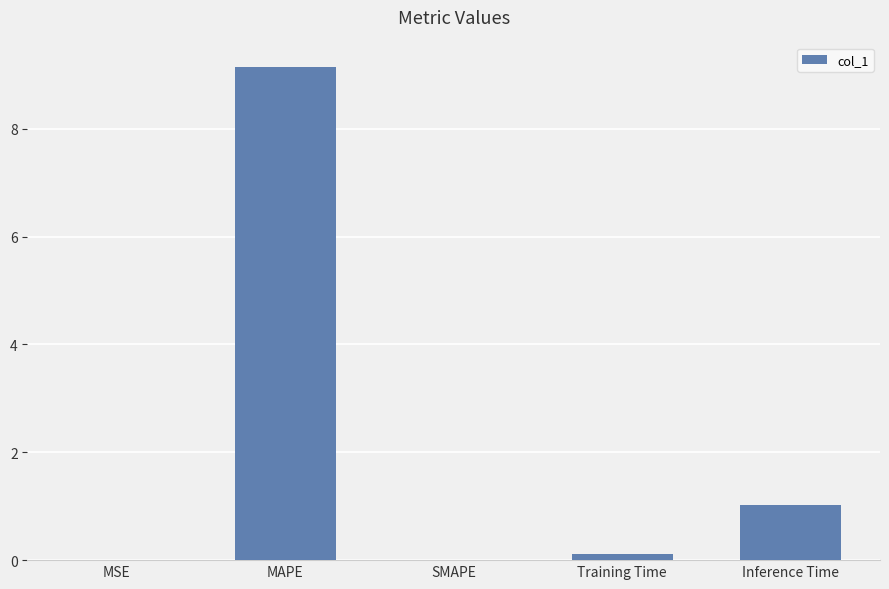

At which label is the value closest to 4?

Inference Time